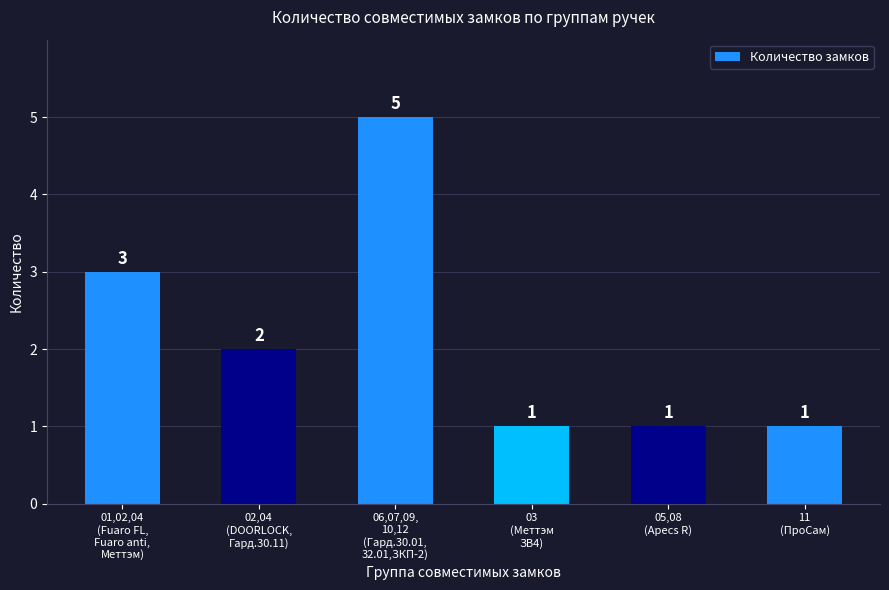

What is the approximate value at 11
(ПроСам)?

1